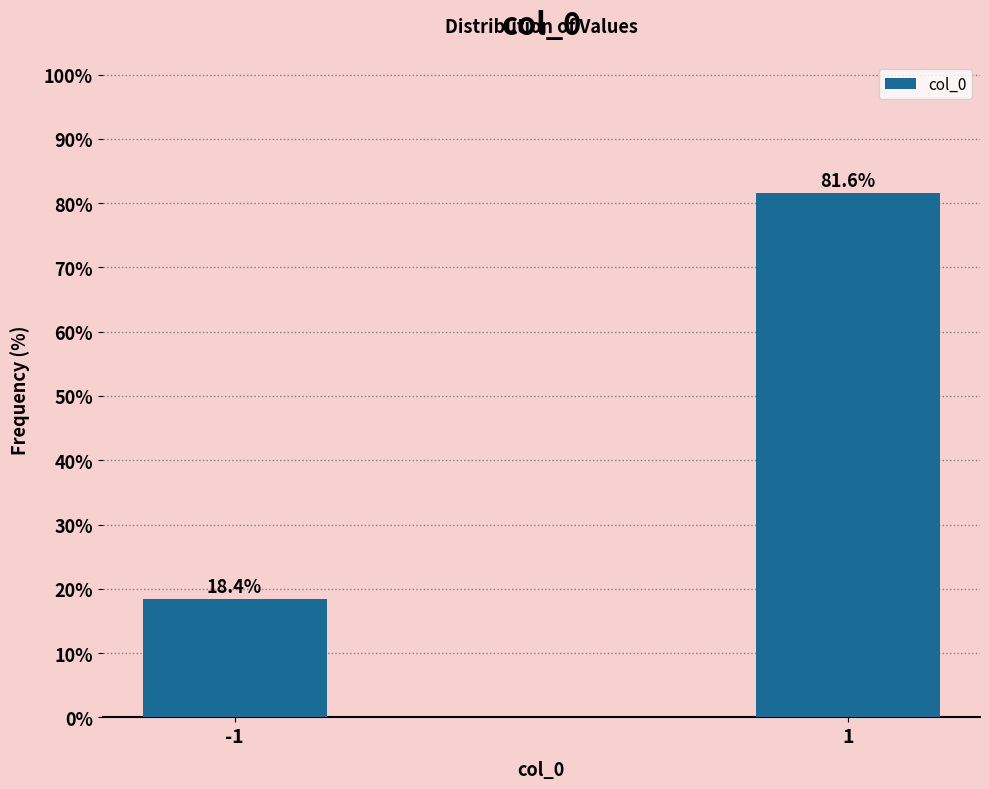

Reading right to left, extract all data points from this chart.

1=81.6	-1=18.4